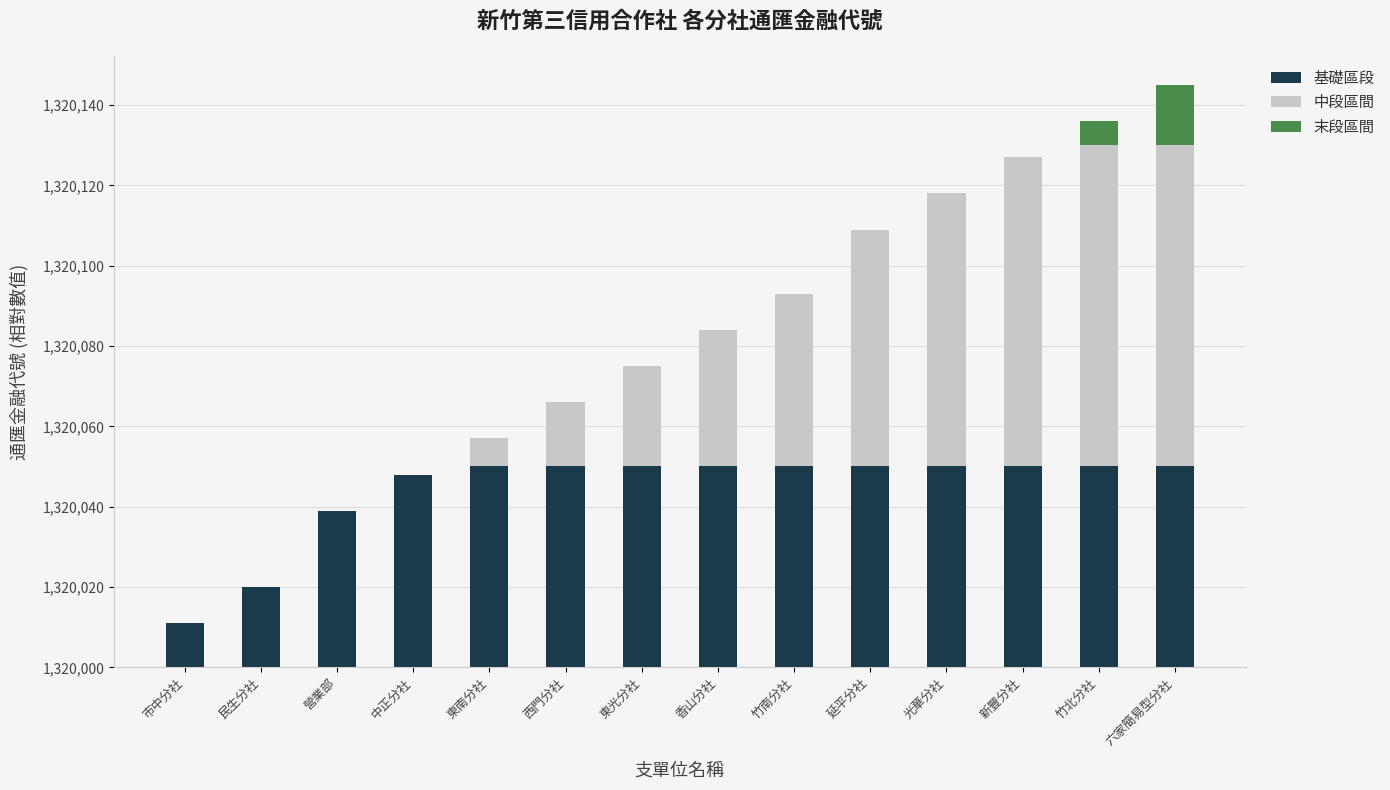

Which series changed the most between 東光分社 and 光華分社?

中段區間